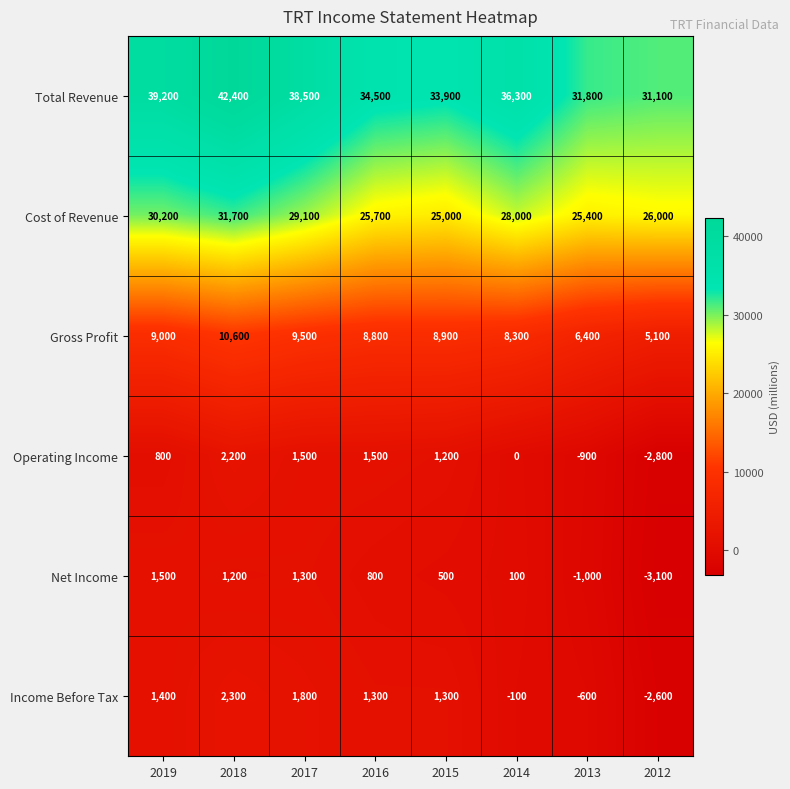

What is the difference between the highest and lowest values at 2018?

41200